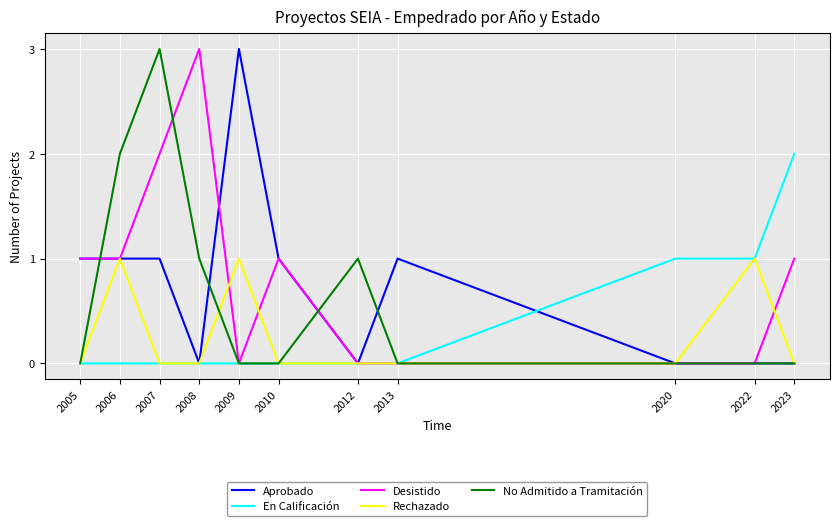

Which category has the highest value in the No Admitido a Tramitación series?

2007